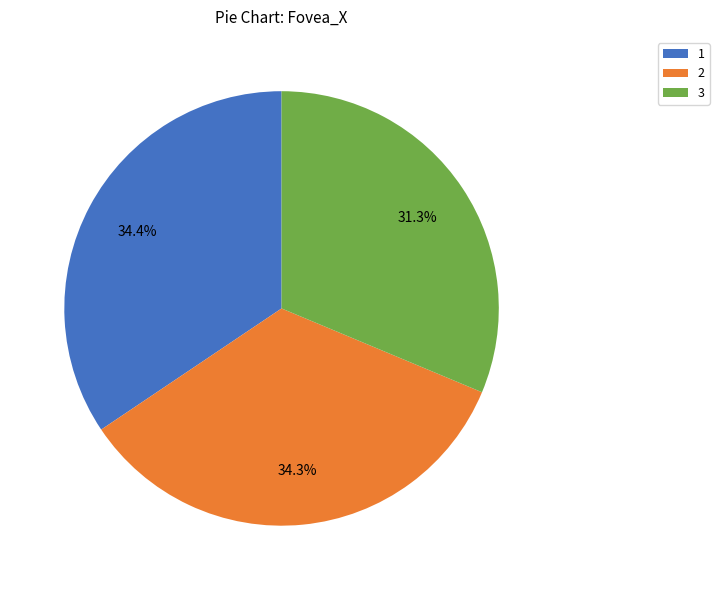

Is there any slice that represents more than half of the pie?

No